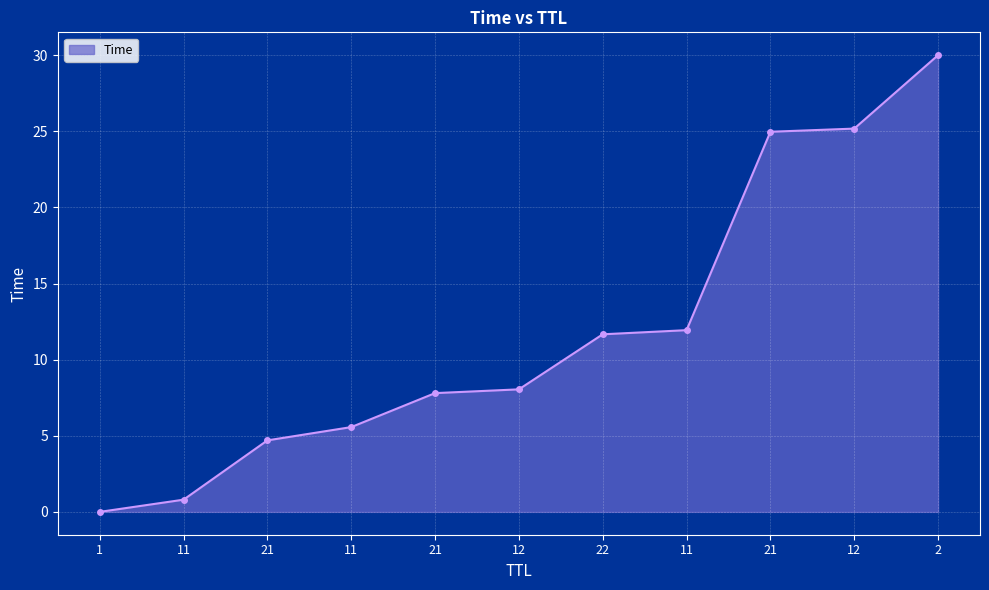

Reading left to right, extract all data points from this chart.

0.0	0.8	4.7	5.6	7.8	8.0	11.7	11.9	25.0	25.2	30.0